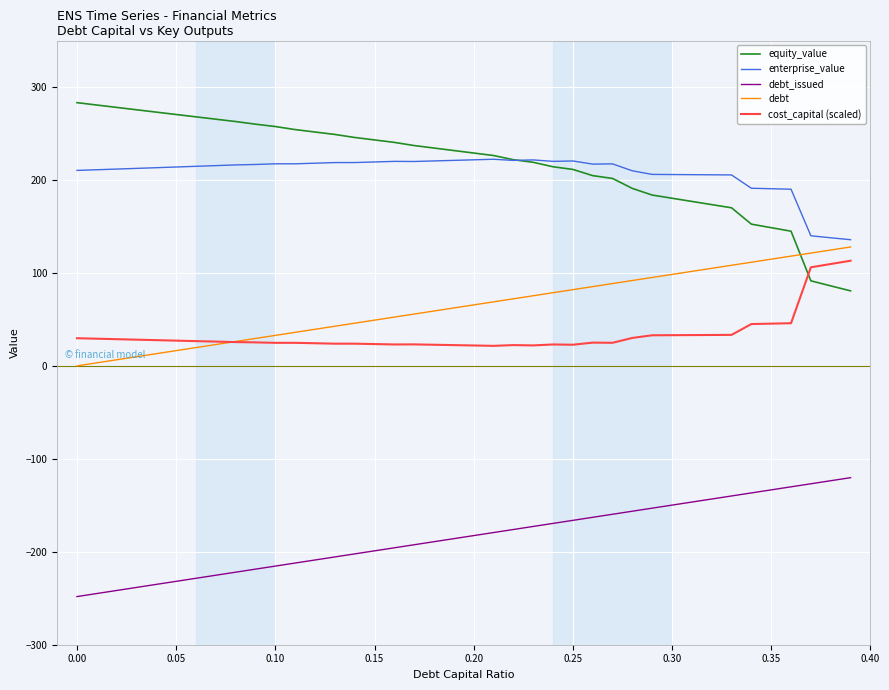

Which series has the widest spread of values?

equity_value